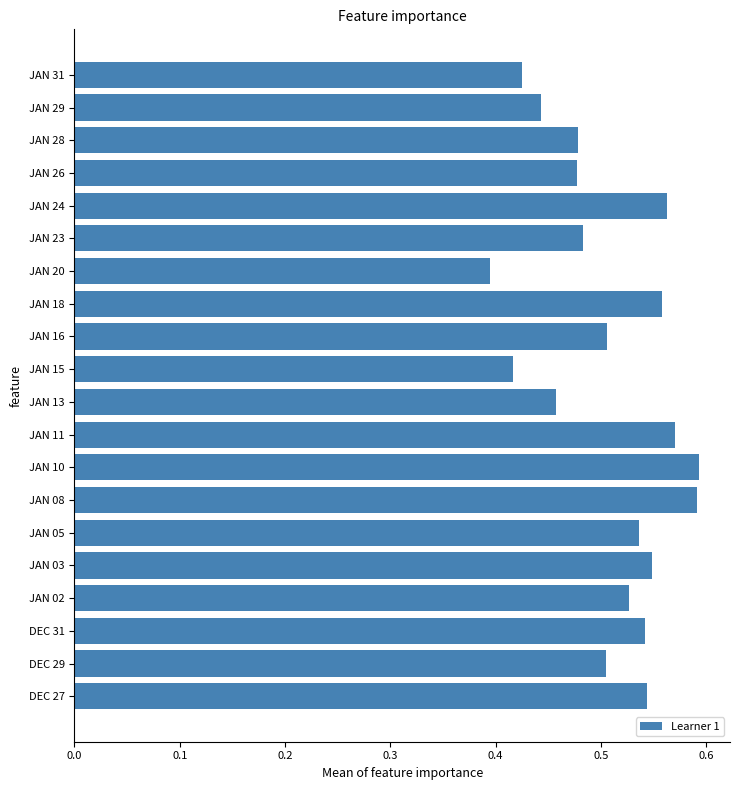

Is it true that the value at JAN 05 is 0.9?

False